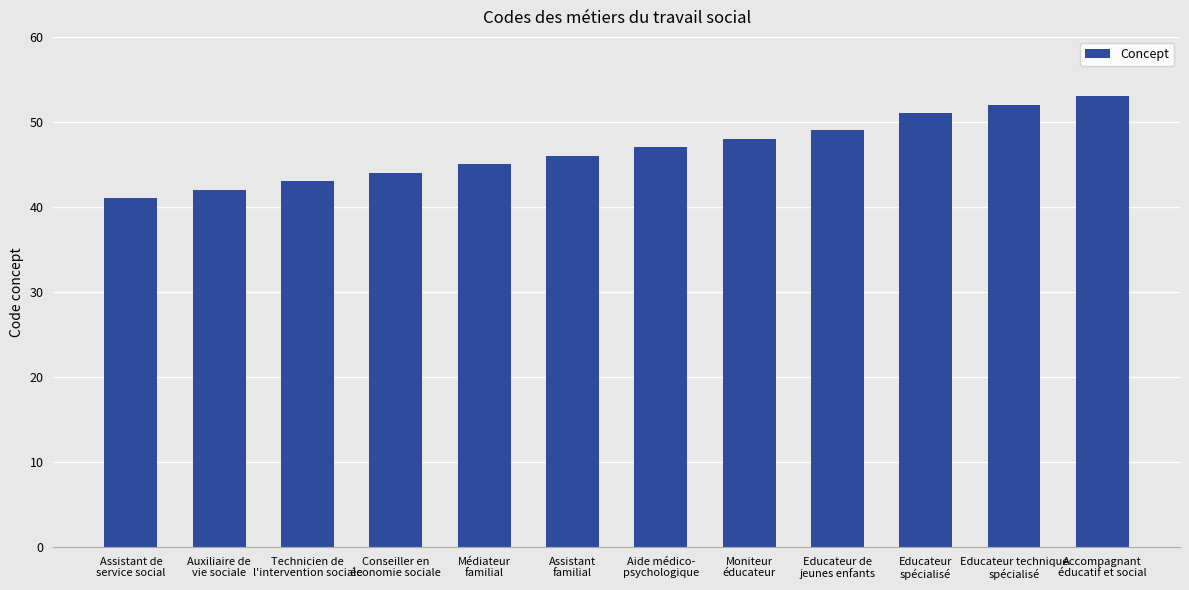

What is the change in value from Aide médico-
psychologique to Educateur de
jeunes enfants?

+2